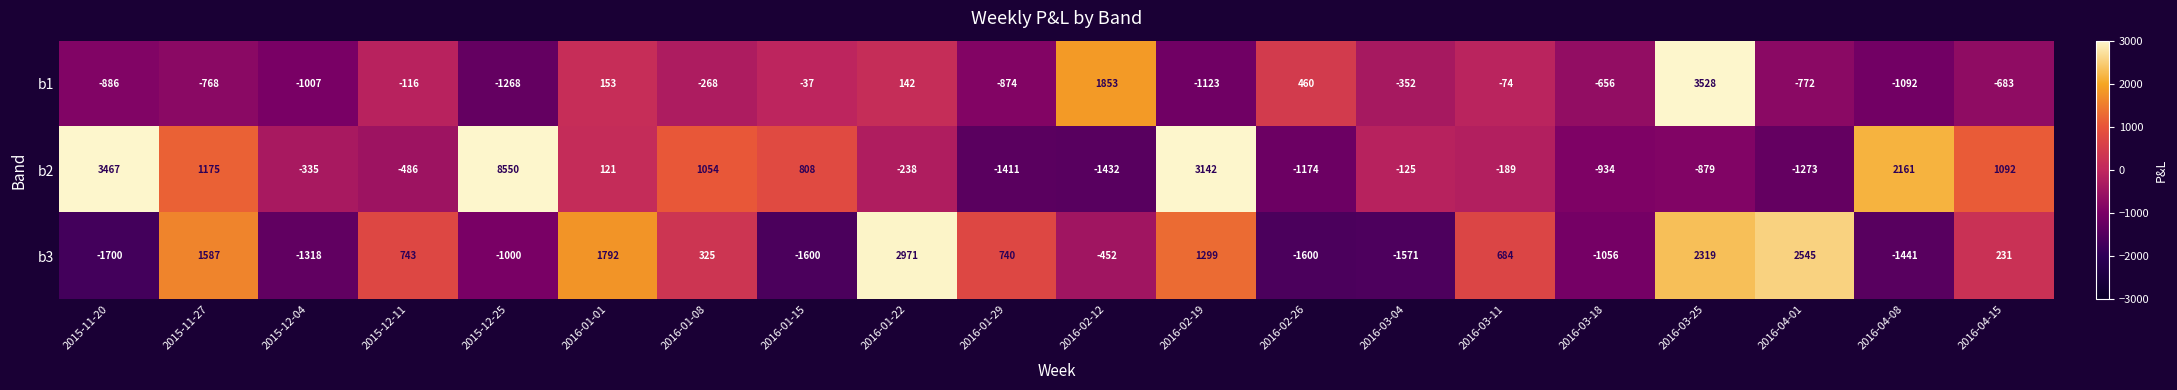

Where is b1 nearest to the value 1130?

2016-02-26